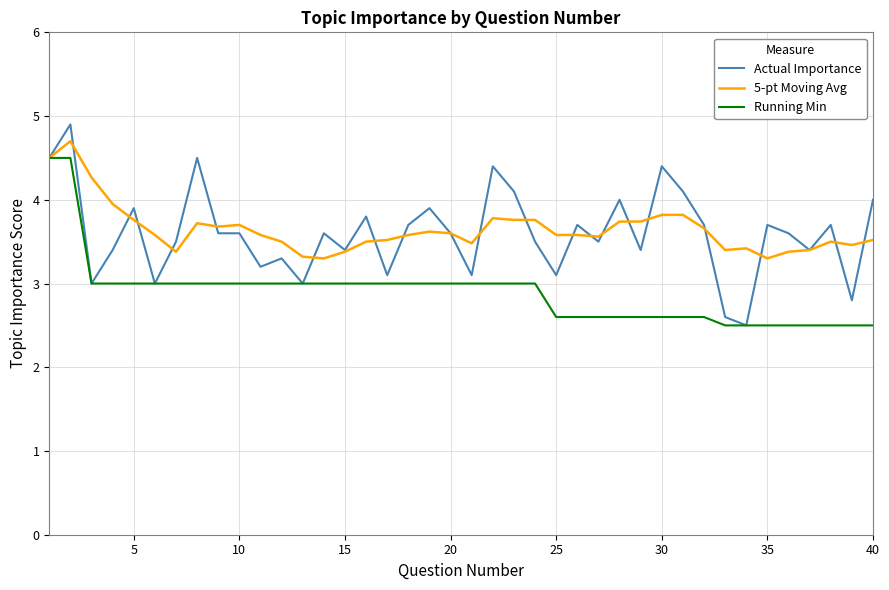

Which series has the largest range (max minus min)?

Actual Importance